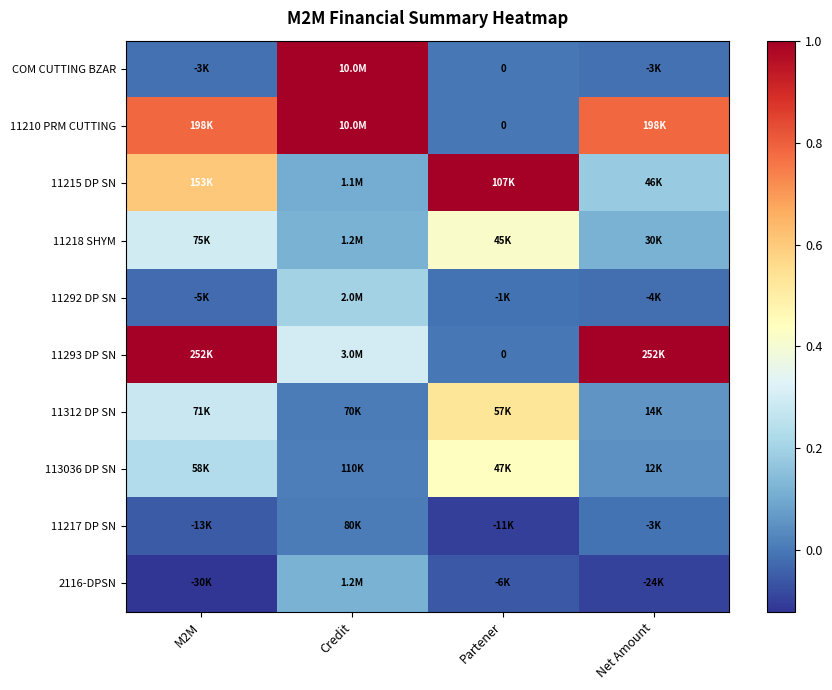

Where is 11292 DP SN nearest to the value 0?

Partener